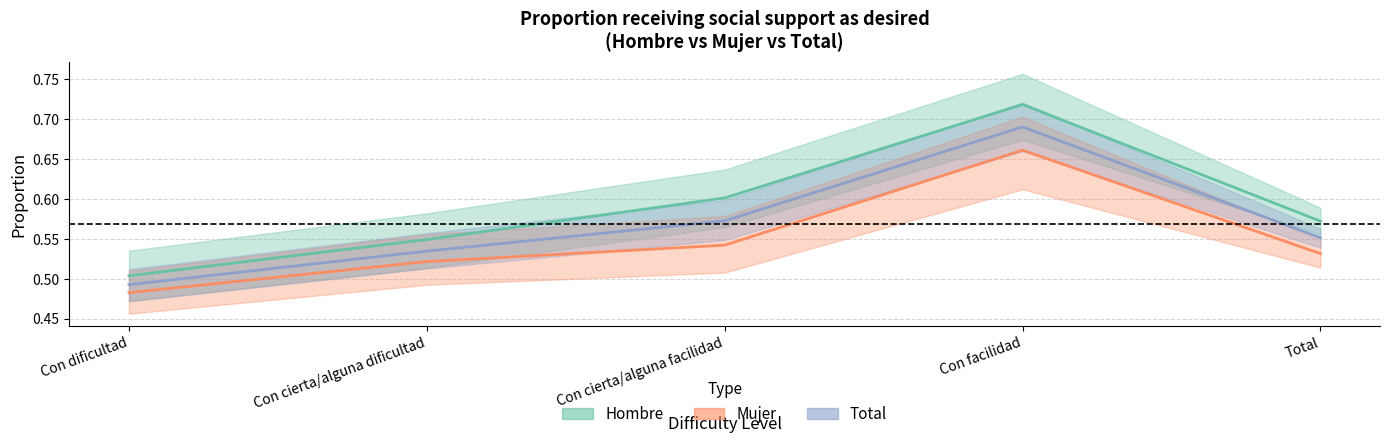

Which series has the widest spread of values?

Hombre